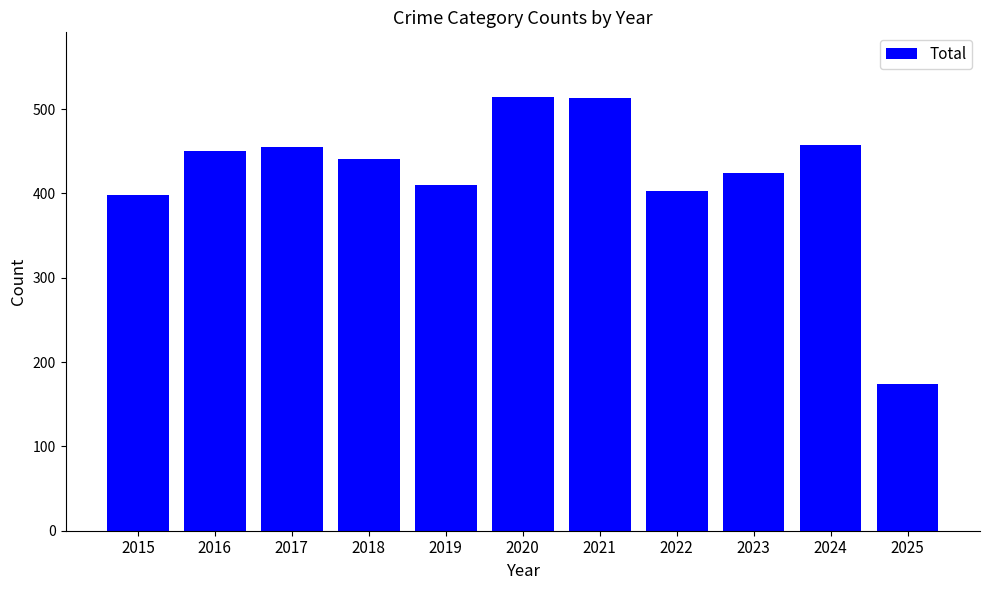

How many bars are there in total?

11